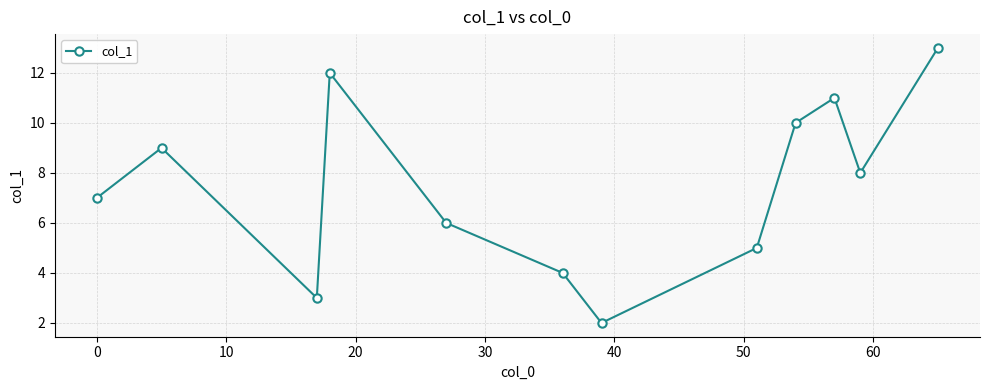

Reading left to right, extract all data points from this chart.

7.0	9.0	3.0	12.0	6.0	4.0	2.0	5.0	10.0	11.0	8.0	13.0